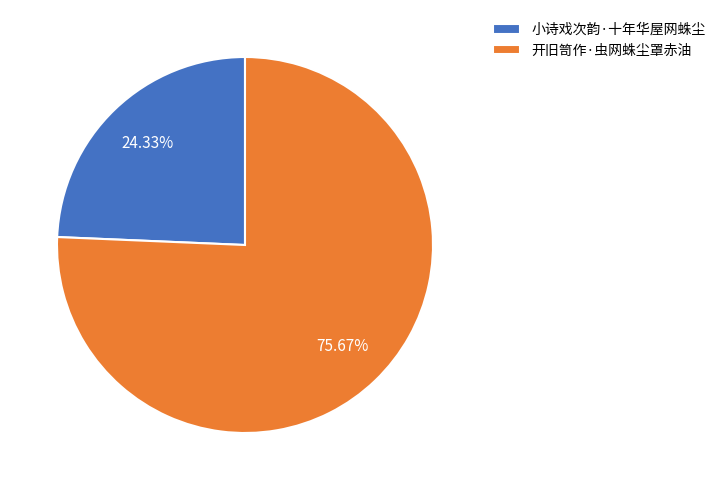

Combined, do 小诗戏次韵·十年华屋网蛛尘 and 开旧笥作·虫网蛛尘罩赤油 account for over 50%?

Yes